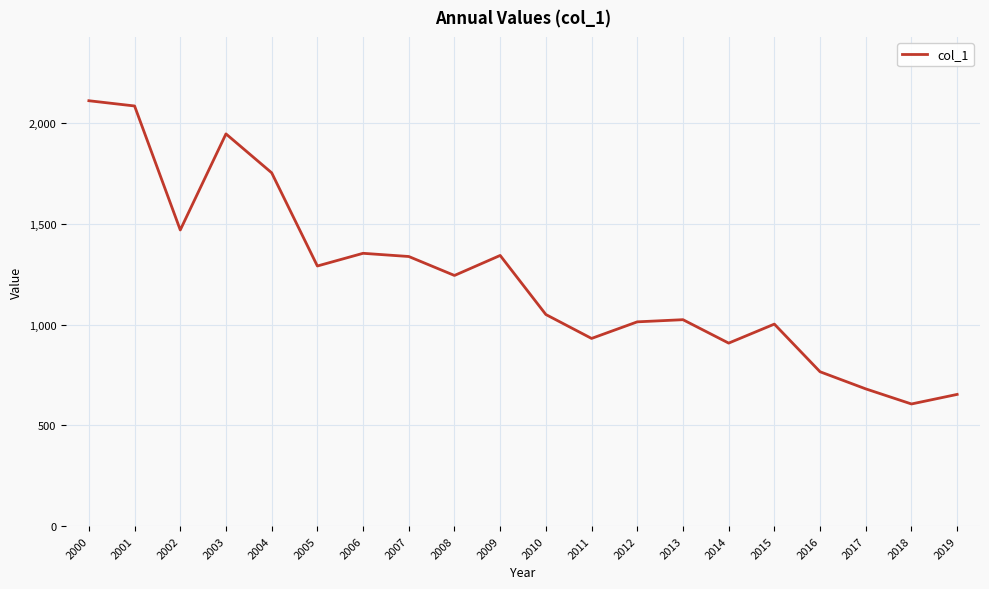

Count the number of data series in this chart.

1